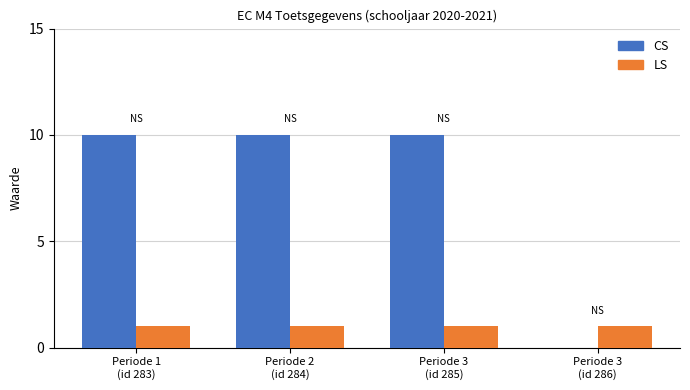

What is the maximum value shown in the chart?

10